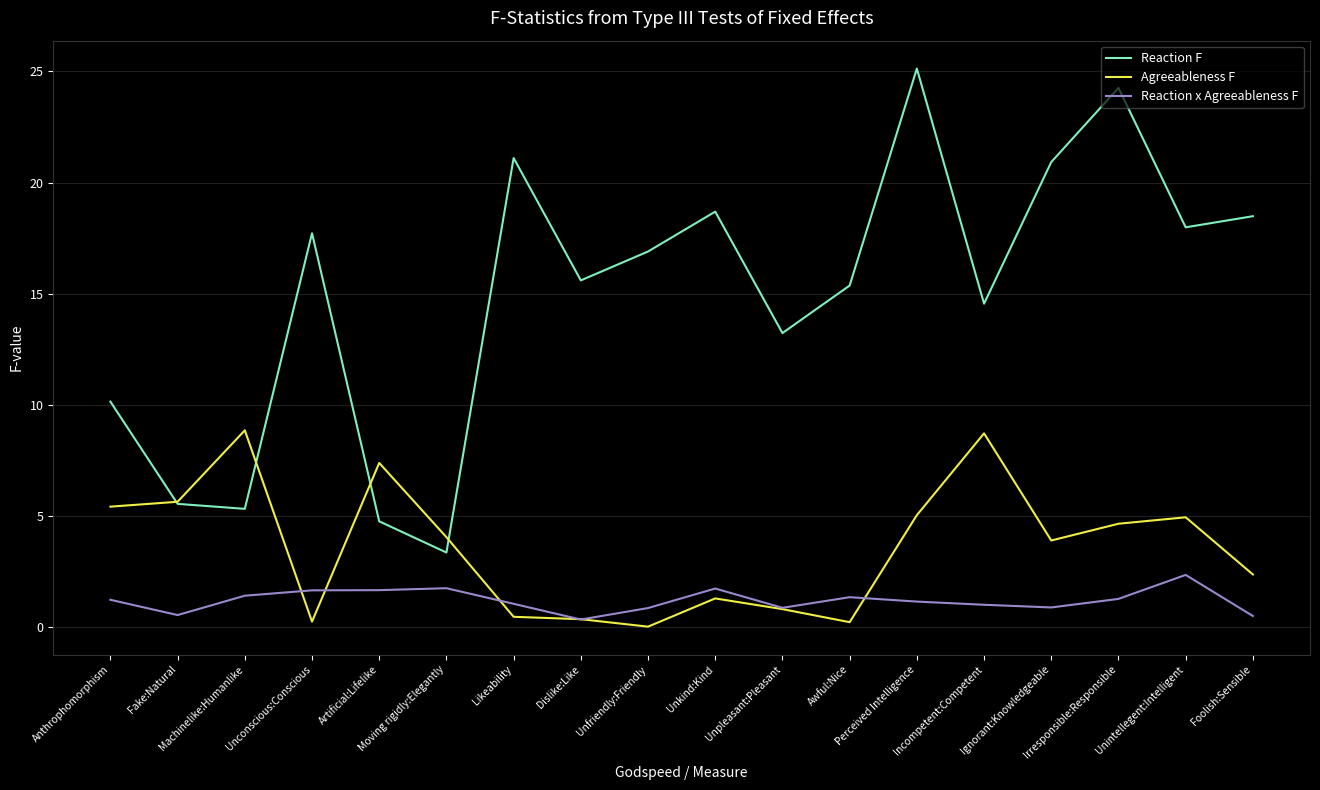

In Reaction F, how many points are higher than both neighbors (excluding endpoints)?

5